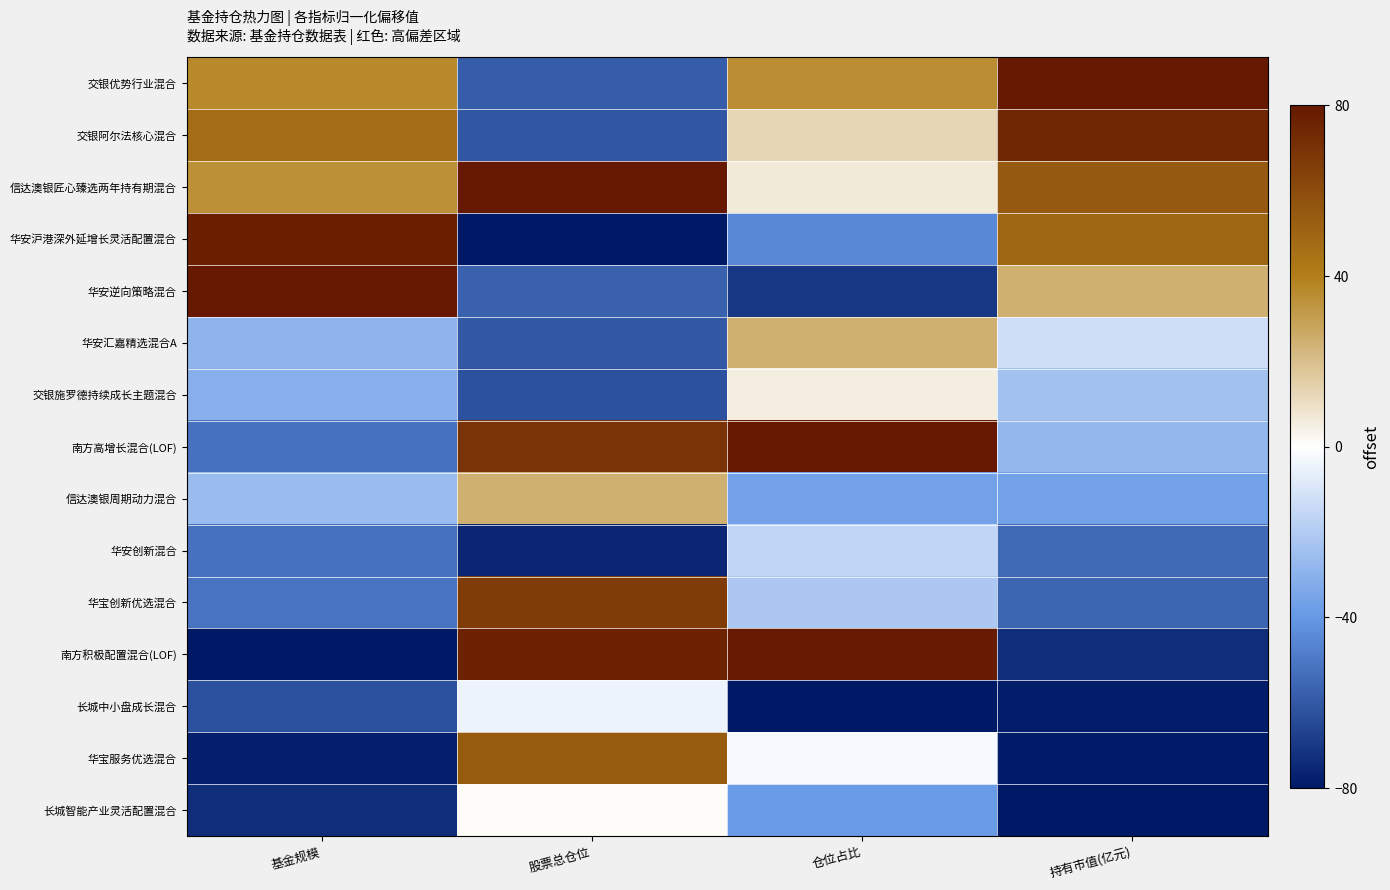

Reading left to right, extract all data points from this chart.

交银优势行业混合: 基金规模=36.5	股票总仓位=-58.1	仓位占比=35.2	持有市值(亿元)=80.0
交银阿尔法核心混合: 基金规模=47.0	股票总仓位=-60.3	仓位占比=12.9	持有市值(亿元)=74.5
信达澳银匠心臻选两年持有期混合: 基金规模=34.7	股票总仓位=80.0	仓位占比=6.7	持有市值(亿元)=54.5
华安沪港深外延增长灵活配置混合: 基金规模=76.9	股票总仓位=-80.0	仓位占比=-44.8	持有市值(亿元)=49.7
华安逆向策略混合: 基金规模=80.0	股票总仓位=-57.4	仓位占比=-70.5	持有市值(亿元)=24.5
华安汇嘉精选混合A: 基金规模=-28.8	股票总仓位=-59.6	仓位占比=24.6	持有市值(亿元)=-13.0
交银施罗德持续成长主题混合: 基金规模=-31.0	股票总仓位=-62.0	仓位占比=5.0	持有市值(亿元)=-23.8
南方高增长混合(LOF): 基金规模=-52.0	股票总仓位=69.6	仓位占比=80.0	持有市值(亿元)=-27.6
信达澳银周期动力混合: 基金规模=-26.5	股票总仓位=24.6	仓位占比=-36.4	持有市值(亿元)=-36.6
华安创新混合: 基金规模=-52.2	股票总仓位=-75.2	仓位占比=-16.2	持有市值(亿元)=-54.6
华宝创新优选混合: 基金规模=-51.7	股票总仓位=66.4	仓位占比=-21.8	持有市值(亿元)=-55.7
南方积极配置混合(LOF): 基金规模=-80.0	股票总仓位=76.0	仓位占比=78.9	持有市值(亿元)=-73.3
长城中小盘成长混合: 基金规模=-62.1	股票总仓位=-4.6	仓位占比=-80.0	持有市值(亿元)=-78.7
华宝服务优选混合: 基金规模=-77.6	股票总仓位=53.8	仓位占比=-2.2	持有市值(亿元)=-79.3
长城智能产业灵活配置混合: 基金规模=-73.3	股票总仓位=1.0	仓位占比=-39.2	持有市值(亿元)=-80.0